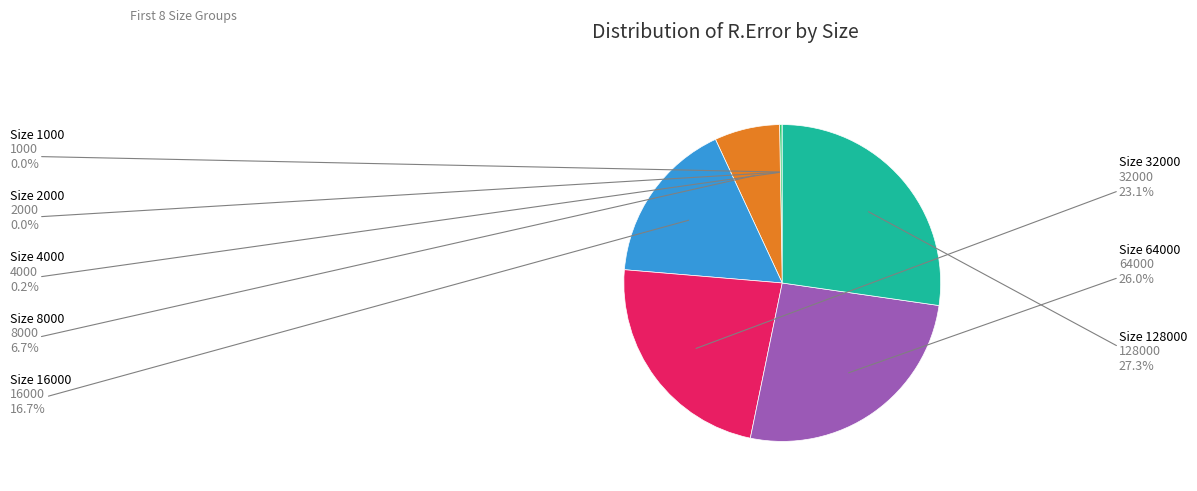

Which slice is the largest?

128000